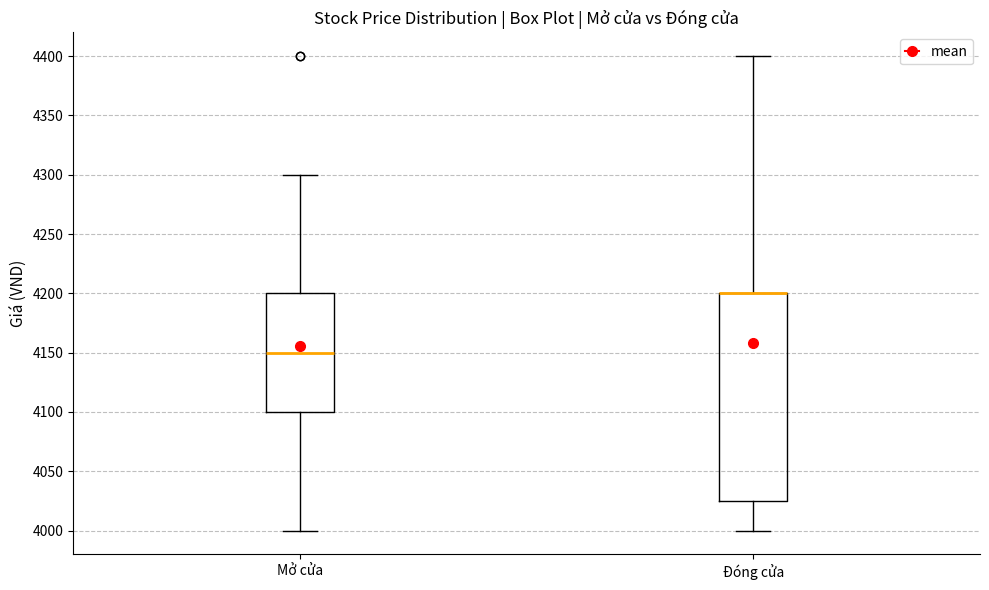

Reading left to right, transcribe this box plot: for each box, give where its median line is, the range the box spans, and where its two whiskers end, as read against the y-axis. The values are not printed on the chart, so give them approximately, as read against the axis.

Mở cửa: median 4150, box 4100 to 4200, whiskers 4000 to 4300
Đóng cửa: median 4200 (drawn on the box's upper edge), box 4025 to 4200, whiskers 4000 to 4400